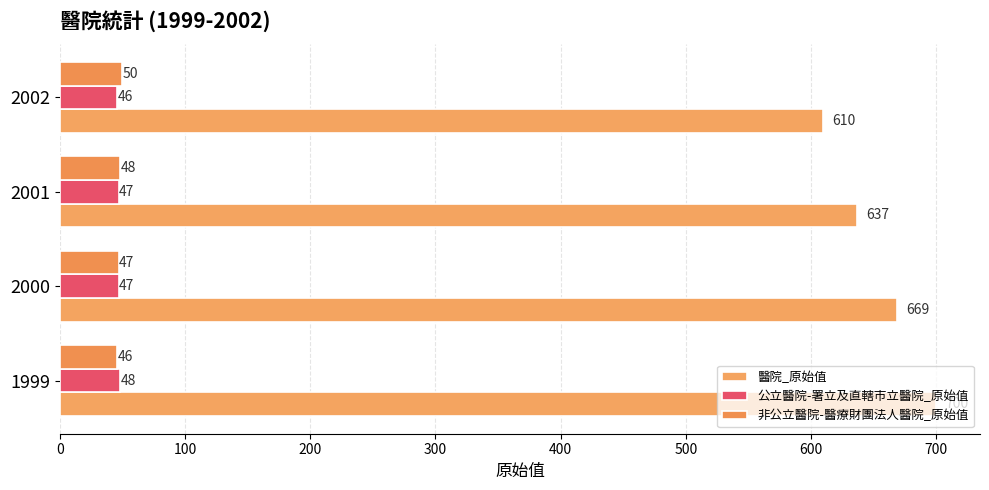

Which series has the largest range (max minus min)?

醫院_原始值